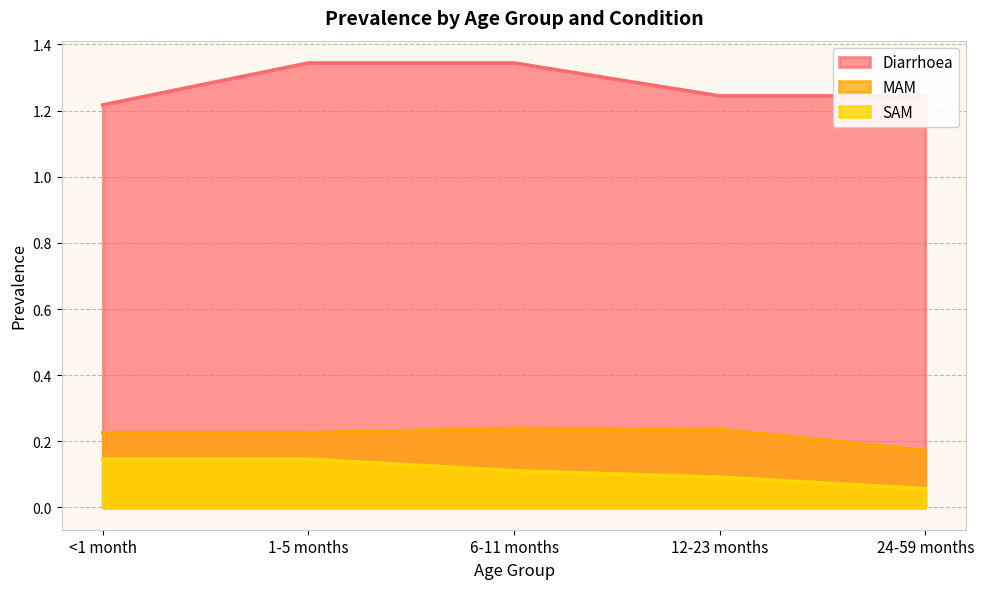

At which label does MAM reach its minimum?

24-59 months